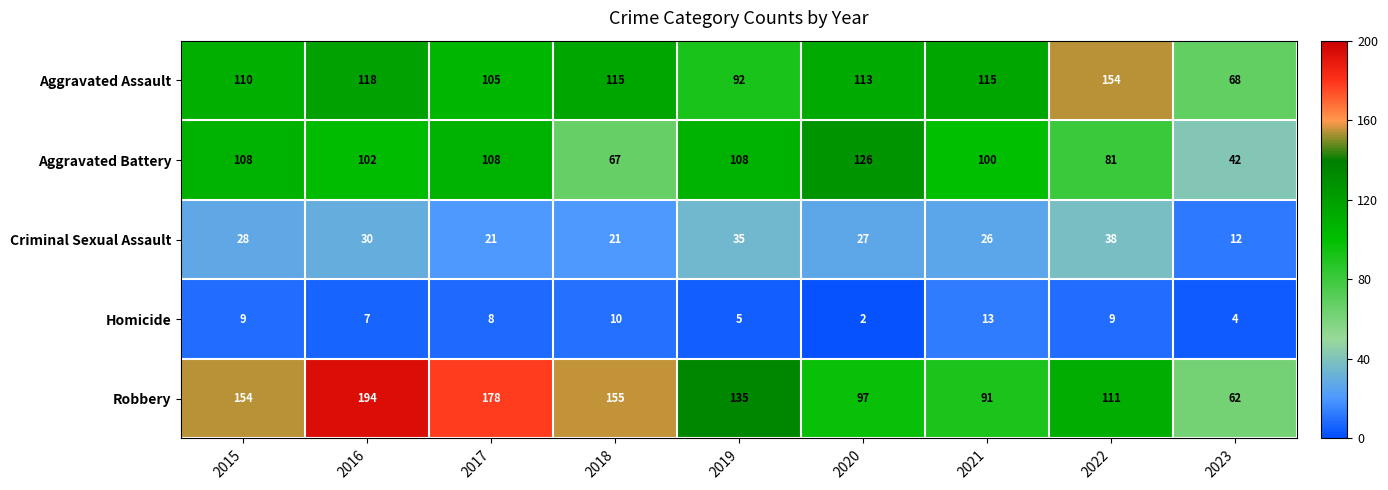

Which series has the widest spread of values?

Robbery